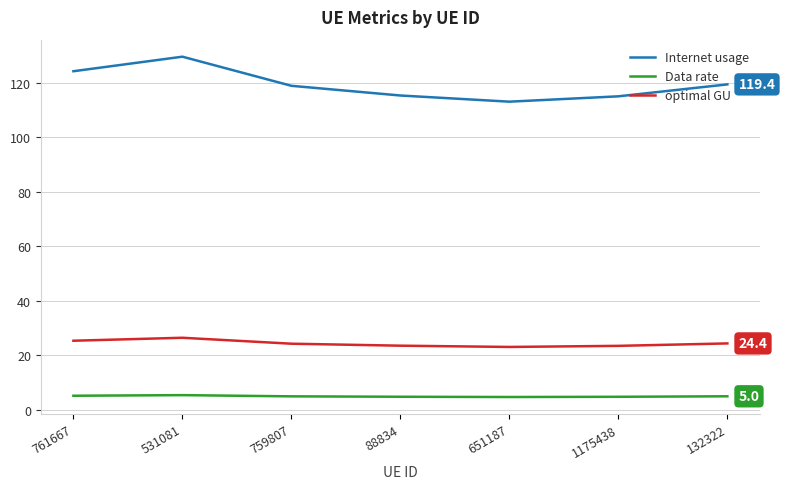

The value of Internet usage at 651187 is 42.0. True or false?

False